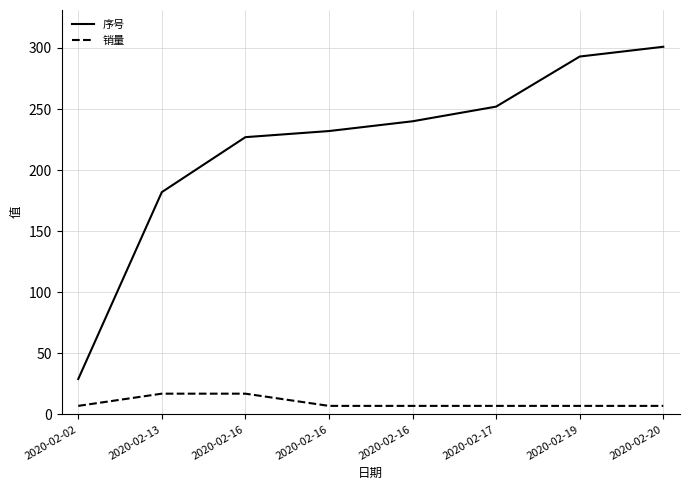

At which category is the sum across all series the highest?

2020-02-20